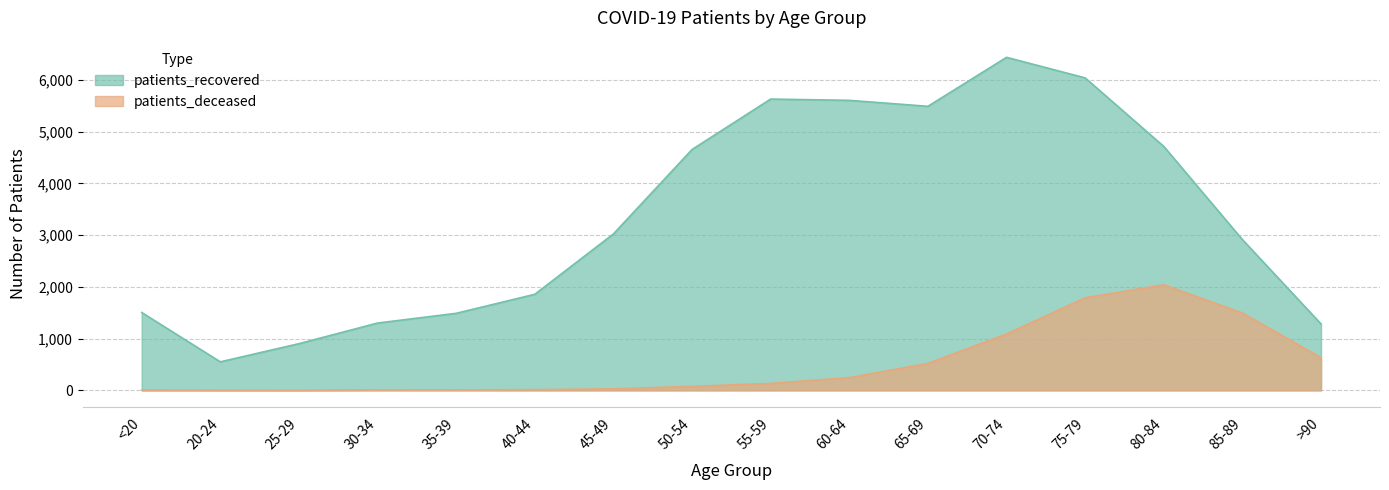

What value does the patients_deceased series have at 45-49, to the nearest 10?

30